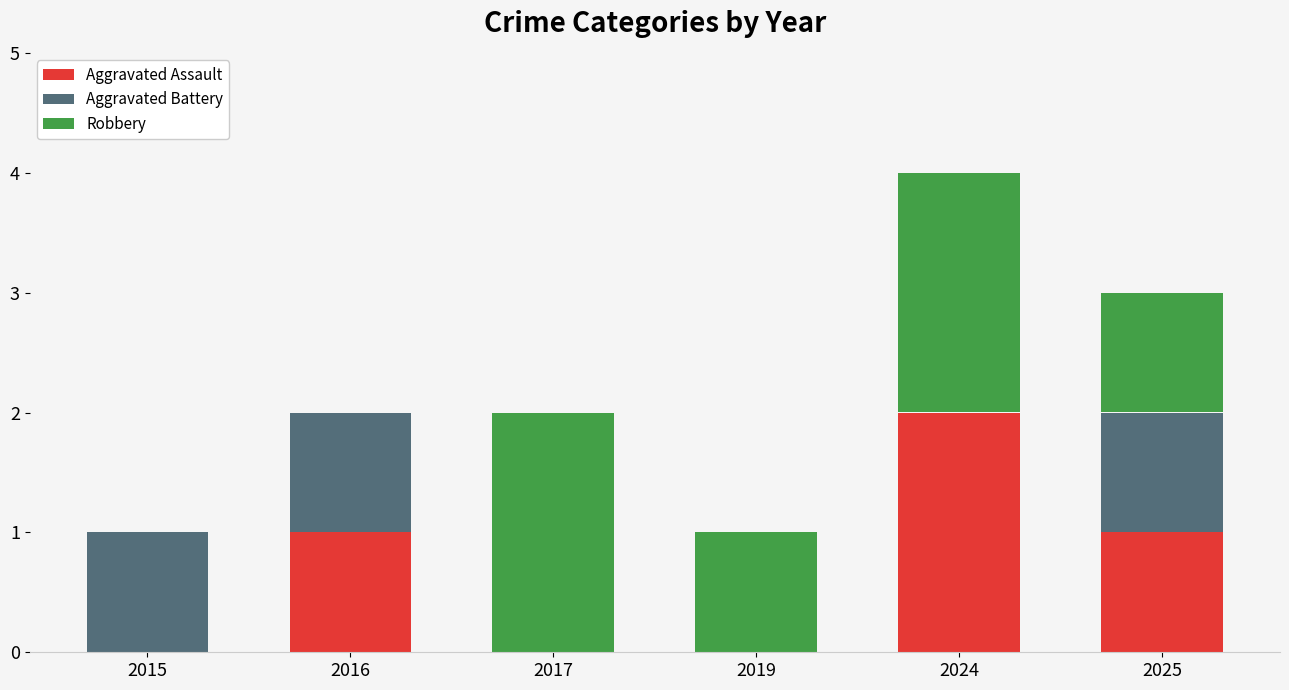

At which category is the sum across all series the highest?

2024